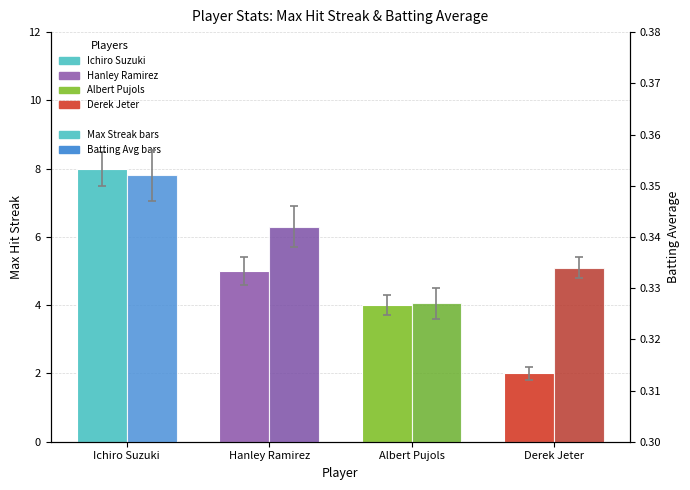

Reading right to left, what are all the values shown in this chart?

Max Streak: Derek Jeter=2.0	Albert Pujols=4.0	Hanley Ramirez=5.0	Ichiro Suzuki=8.0
Batting Average: Derek Jeter=0.3	Albert Pujols=0.3	Hanley Ramirez=0.3	Ichiro Suzuki=0.4